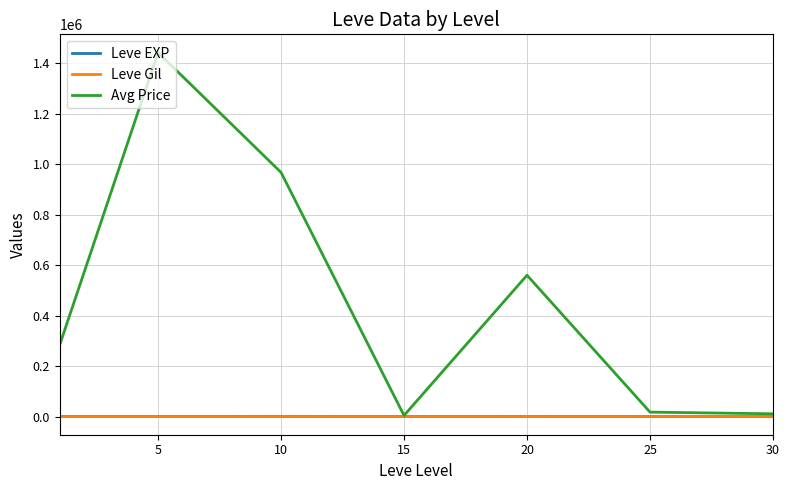

True or false: Avg Price has more than 1 interior local peaks.

True